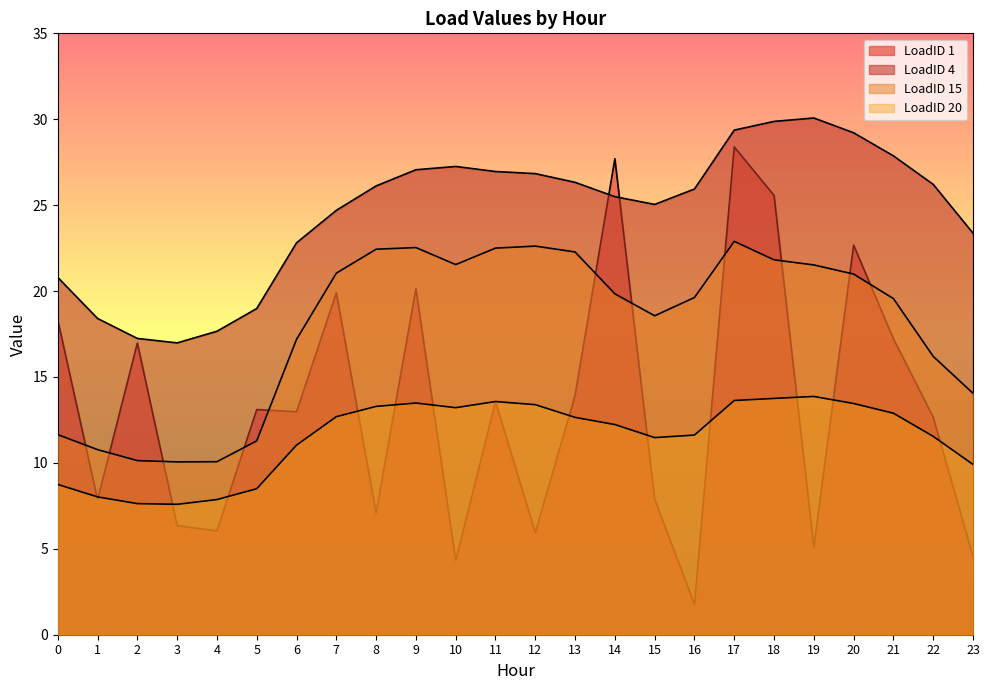

What is the value of the LoadID 15 point at the 22nd from the left?

19.6